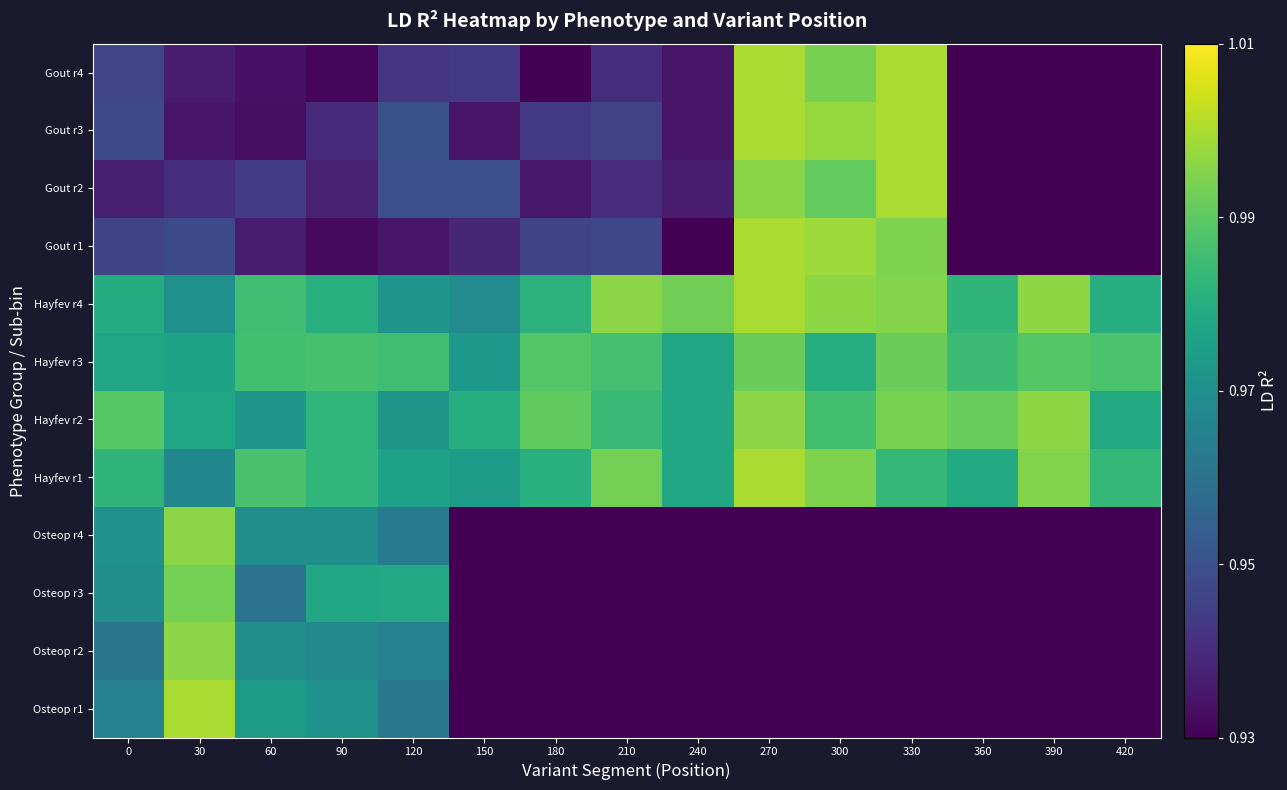

Reading left to right, what are all the values shown in this chart?

Osteop r1: 0=1.0	30=1.0	60=1.0	90=1.0	120=1.0	150=0.0	180=0.0	210=0.0	240=0.0	270=0.0	300=0.0	330=0.0	360=0.0	390=0.0	420=0.0
Osteop r2: 0=1.0	30=1.0	60=1.0	90=1.0	120=1.0	150=0.0	180=0.0	210=0.0	240=0.0	270=0.0	300=0.0	330=0.0	360=0.0	390=0.0	420=0.0
Osteop r3: 0=1.0	30=1.0	60=1.0	90=1.0	120=1.0	150=0.0	180=0.0	210=0.0	240=0.0	270=0.0	300=0.0	330=0.0	360=0.0	390=0.0	420=0.0
Osteop r4: 0=1.0	30=1.0	60=1.0	90=1.0	120=1.0	150=0.0	180=0.0	210=0.0	240=0.0	270=0.0	300=0.0	330=0.0	360=0.0	390=0.0	420=0.0
Hayfev r1: 0=1.0	30=1.0	60=1.0	90=1.0	120=1.0	150=1.0	180=1.0	210=1.0	240=1.0	270=1.0	300=1.0	330=1.0	360=1.0	390=1.0	420=1.0
Hayfev r2: 0=1.0	30=1.0	60=1.0	90=1.0	120=1.0	150=1.0	180=1.0	210=1.0	240=1.0	270=1.0	300=1.0	330=1.0	360=1.0	390=1.0	420=1.0
Hayfev r3: 0=1.0	30=1.0	60=1.0	90=1.0	120=1.0	150=1.0	180=1.0	210=1.0	240=1.0	270=1.0	300=1.0	330=1.0	360=1.0	390=1.0	420=1.0
Hayfev r4: 0=1.0	30=1.0	60=1.0	90=1.0	120=1.0	150=1.0	180=1.0	210=1.0	240=1.0	270=1.0	300=1.0	330=1.0	360=1.0	390=1.0	420=1.0
Gout r1: 0=0.9	30=0.9	60=0.9	90=0.9	120=0.9	150=0.9	180=0.9	210=0.9	240=0.9	270=1.0	300=1.0	330=1.0	360=0.0	390=0.0	420=0.0
Gout r2: 0=0.9	30=0.9	60=0.9	90=0.9	120=0.9	150=0.9	180=0.9	210=0.9	240=0.9	270=1.0	300=1.0	330=1.0	360=0.0	390=0.0	420=0.0
Gout r3: 0=0.9	30=0.9	60=0.9	90=0.9	120=0.9	150=0.9	180=0.9	210=0.9	240=0.9	270=1.0	300=1.0	330=1.0	360=0.0	390=0.0	420=0.0
Gout r4: 0=0.9	30=0.9	60=0.9	90=0.9	120=0.9	150=0.9	180=0.9	210=0.9	240=0.9	270=1.0	300=1.0	330=1.0	360=0.0	390=0.0	420=0.0